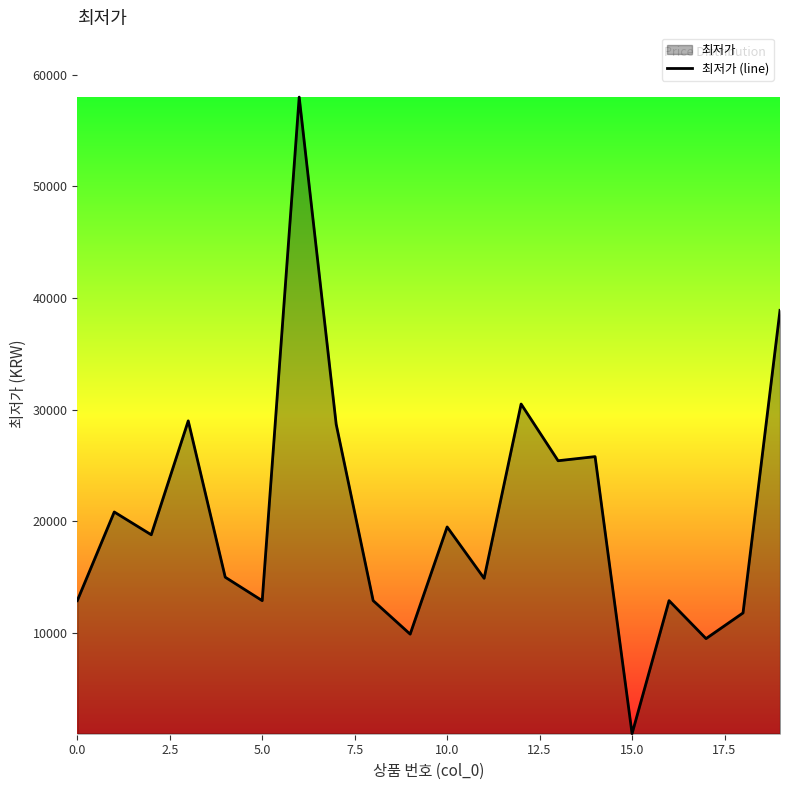

What is the maximum value shown in the chart?

58000